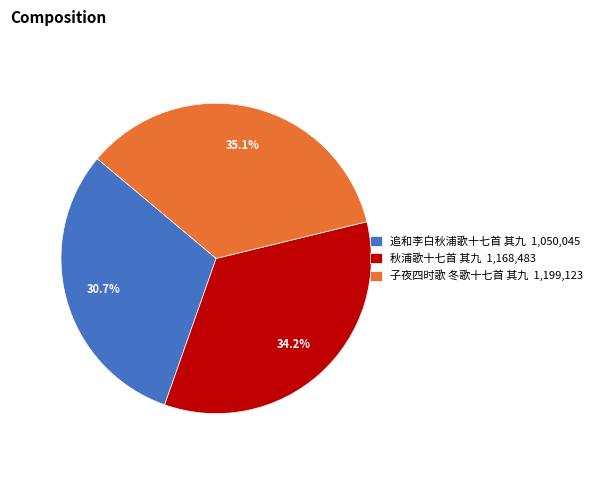

What is the largest slice in the pie chart?

子夜四时歌 冬歌十七首 其九